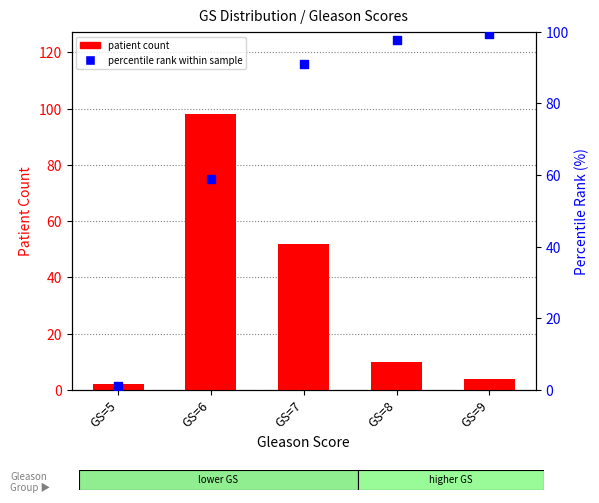

Which series contains the lowest Y value?

percentile rank within sample